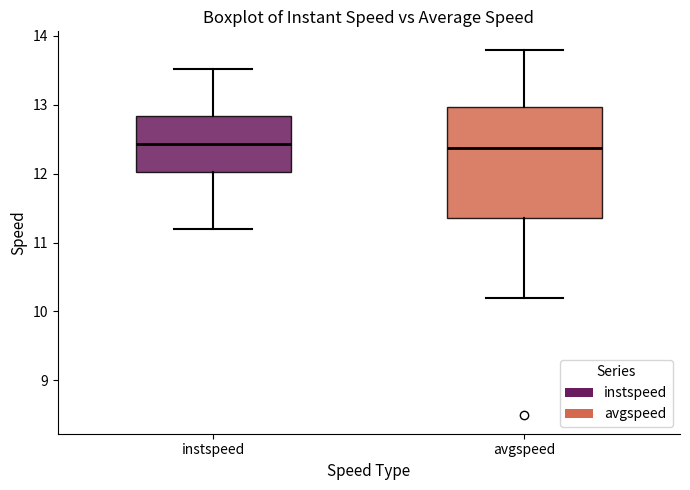

Comparing the boxes themselves (not the whiskers), which one is the tallest?

avgspeed